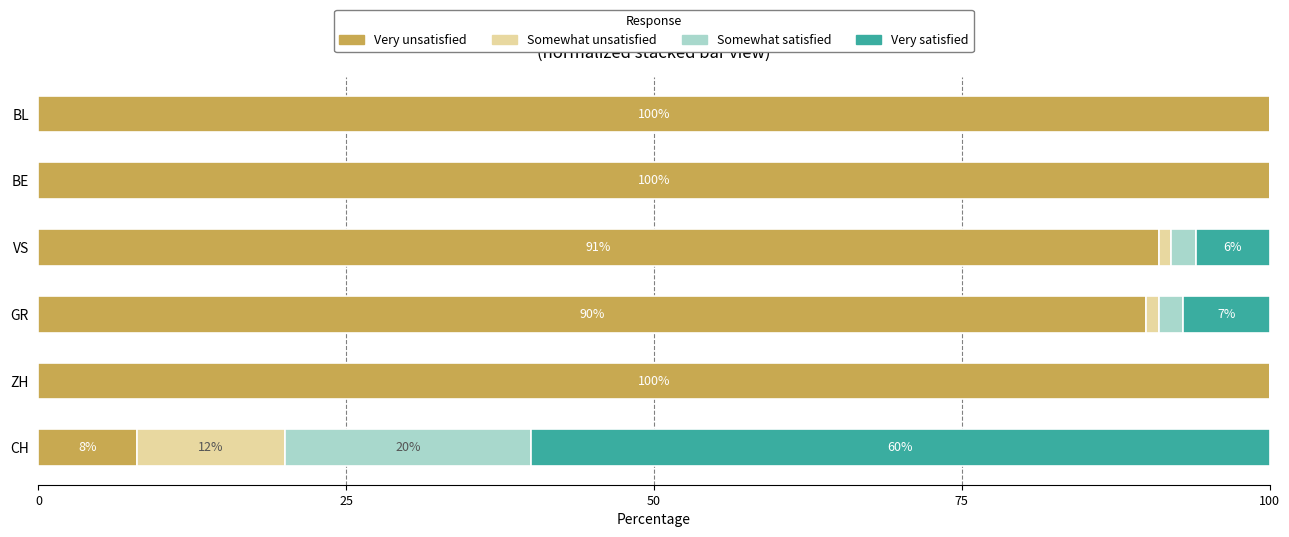

What is the total value across all series at BL?

100